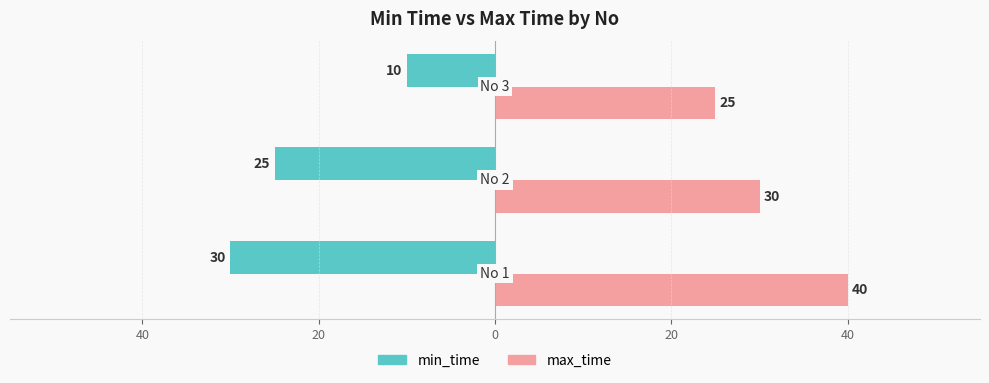

What is the maximum value for min_time?

-10